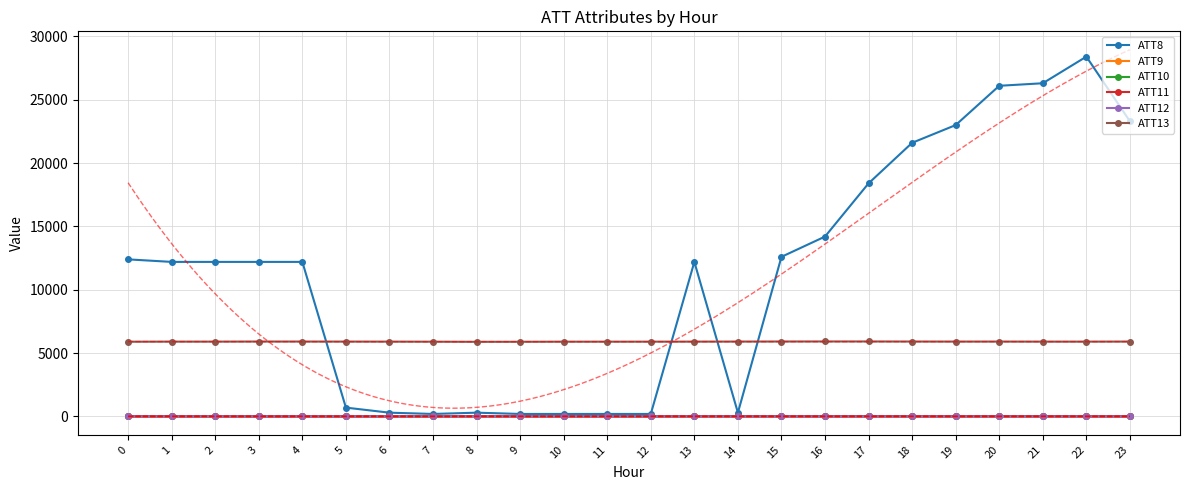

Reading left to right, list all the values displayed in this chart.

ATT8: 0=12400.0	1=12200.0	2=12200.0	3=12200.0	4=12200.0	5=700.0	6=300.0	7=200.0	8=300.0	9=200.0	10=200.0	11=200.0	12=200.0	13=12200.0	14=300.0	15=12600.0	16=14200.0	17=18400.0	18=21600.0	19=23000.0	20=26100.0	21=26300.0	22=28400.0	23=23300.0
ATT9: 0=11.2	1=10.5	2=10.6	3=10.8	4=10.5	5=9.3	6=5.2	7=6.0	8=9.2	9=8.5	10=8.7	11=9.7	12=8.7	13=8.8	14=7.9	15=7.9	16=8.9	17=11.4	18=11.8	19=11.6	20=13.5	21=12.7	22=10.4	23=10.9
ATT10: 0=2.9	1=2.8	2=1.2	3=1.3	4=3.0	5=4.4	6=8.0	7=8.1	8=9.3	9=10.2	10=6.3	11=6.4	12=4.1	13=4.8	14=6.2	15=7.1	16=6.5	17=6.9	18=3.7	19=3.1	20=3.8	21=2.9	22=4.2	23=3.3
ATT11: 0=7.8	1=6.9	2=5.0	3=4.9	4=3.7	5=3.7	6=3.5	7=4.6	8=6.5	9=6.2	10=6.6	11=8.0	12=8.3	13=9.4	14=9.2	15=9.1	16=8.1	17=9.7	18=10.2	19=9.2	20=9.5	21=9.9	22=7.9	23=6.9
ATT12: 0=5.9	1=5.3	2=5.7	3=5.7	4=4.8	5=6.2	6=7.5	7=7.4	8=7.3	9=8.6	10=7.9	11=8.7	12=6.6	13=6.5	14=4.9	15=4.5	16=3.3	17=3.5	18=2.6	19=3.2	20=3.3	21=3.2	22=3.4	23=3.4
ATT13: 0=5900.7	1=5907.2	2=5907.2	3=5913.6	4=5912.9	5=5909.7	6=5907.3	7=5901.6	8=5893.7	9=5896.2	10=5902.5	11=5903.4	12=5904.2	13=5907.6	14=5911.2	15=5916.4	16=5919.6	17=5919.3	18=5914.1	19=5910.7	20=5911.6	21=5906.5	22=5906.7	23=5911.8